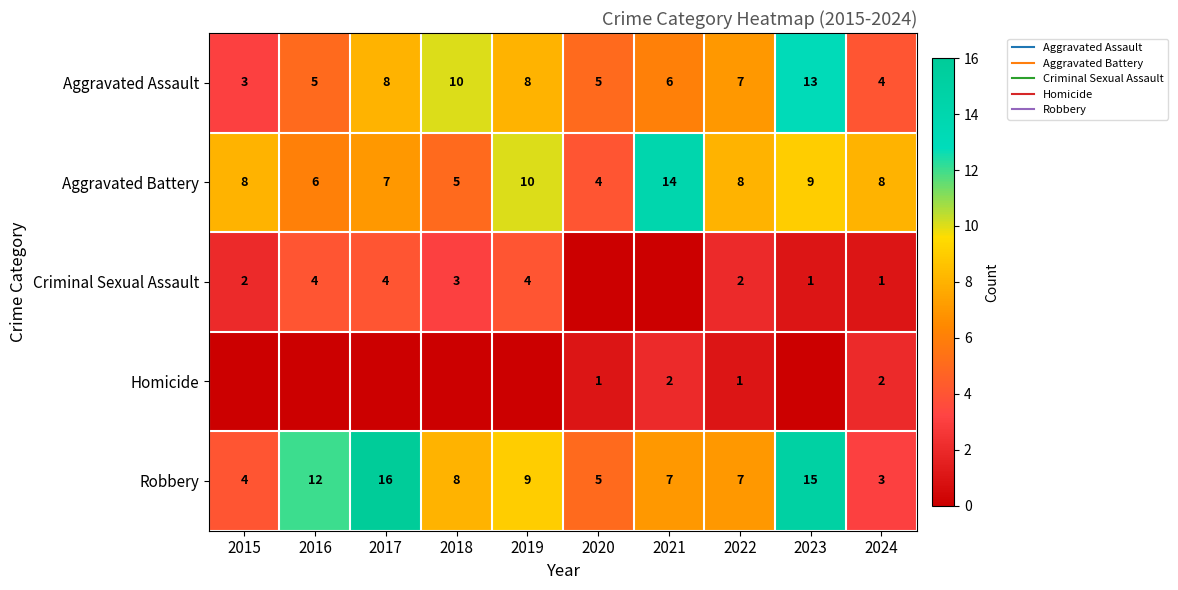

The value of Aggravated Assault at 2016 is 5. True or false?

True